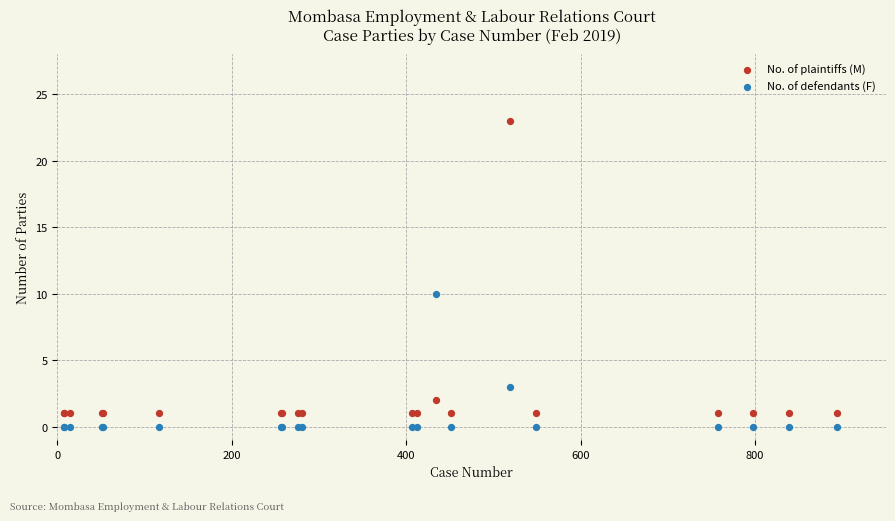

Which series contains the highest Y value?

No. of plaintiffs (M)